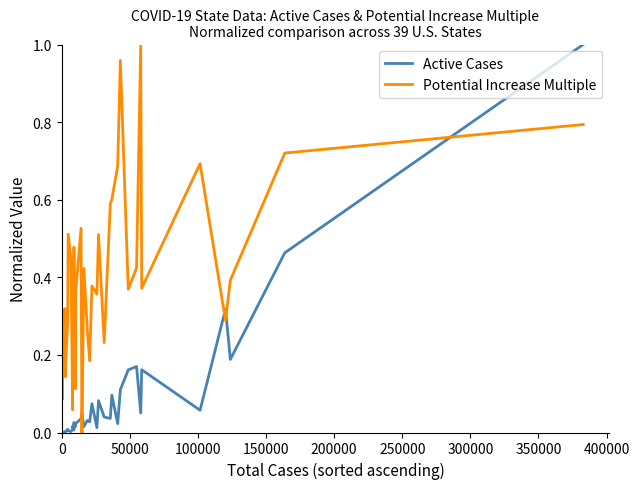

Does the chart display data point markers on the line(s)?

No